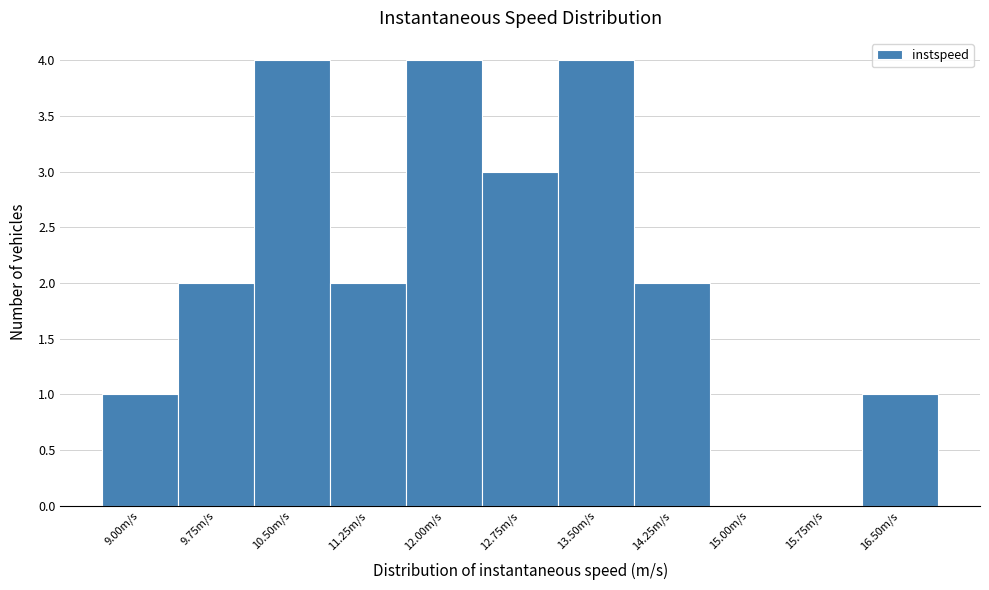

Reading left to right, list all the values displayed in this chart.

9.00m/s=1	9.75m/s=2	10.50m/s=4	11.25m/s=2	12.00m/s=4	12.75m/s=3	13.50m/s=4	14.25m/s=2	15.00m/s=0	15.75m/s=0	16.50m/s=1